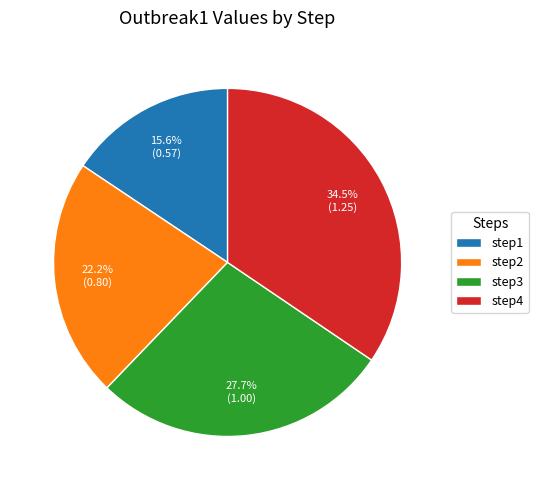

How many slices are in this pie chart?

4